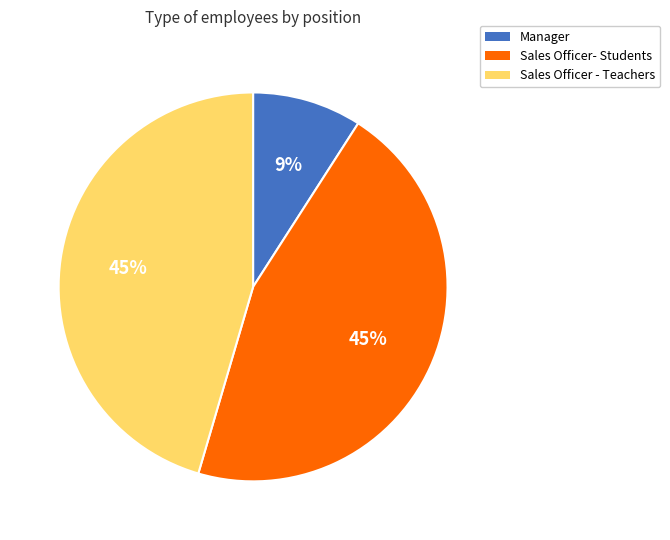

To the nearest percent, what percentage of the pie is Manager?

9%